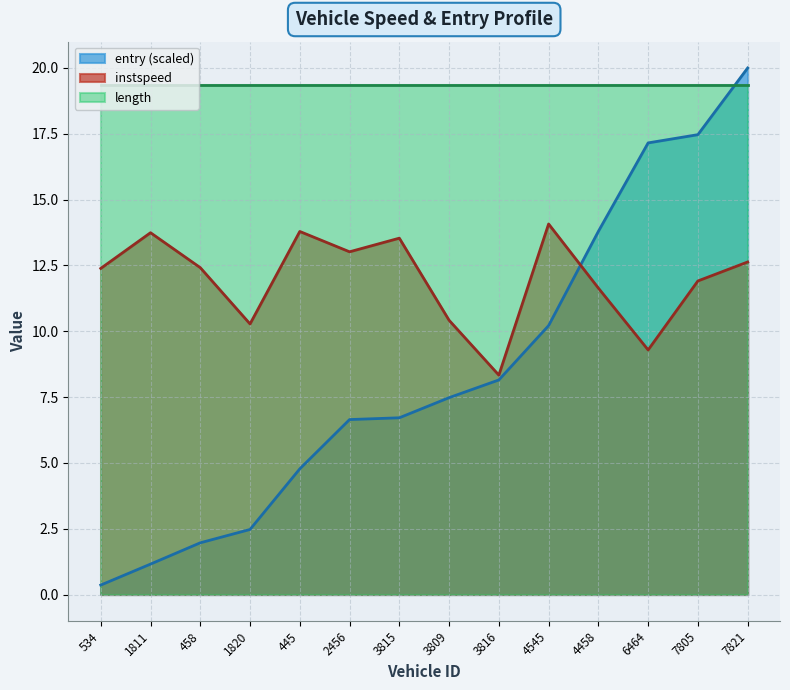

Between 445 and 4545, which series saw the biggest shift?

entry (scaled)